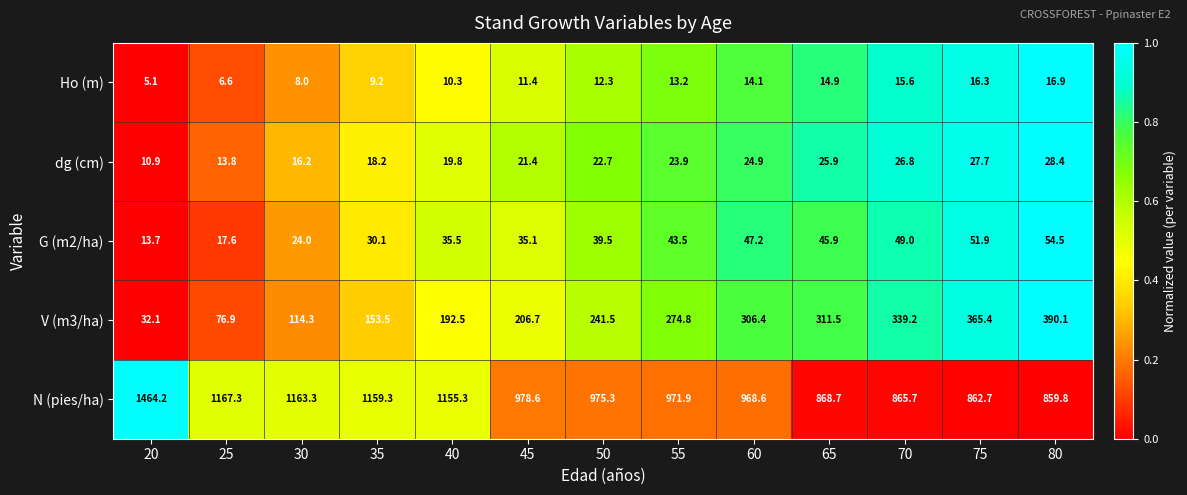

Which series has the largest range (max minus min)?

N (pies/ha)